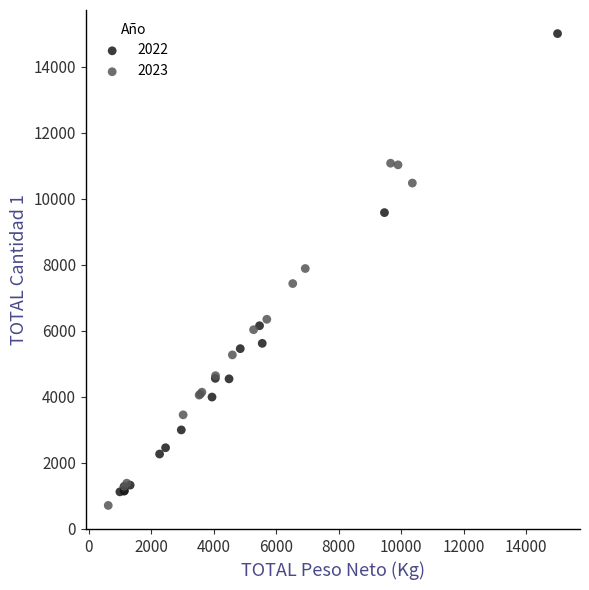

Which series reaches the maximum Y coordinate?

2022